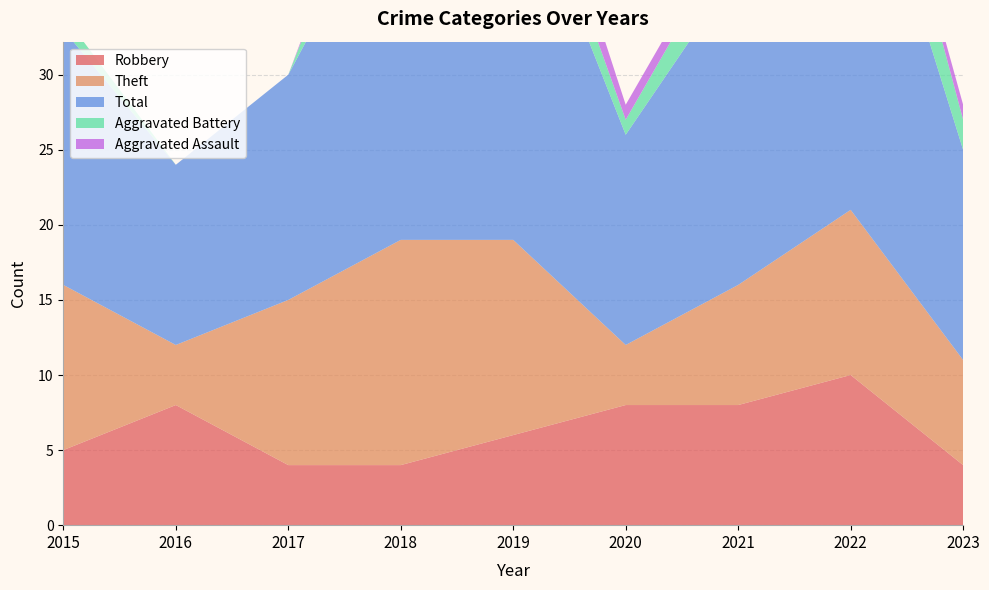

Reading left to right, transcribe all the data shown in this chart.

Robbery: 5	8	4	4	6	8	8	10	4
Theft: 11	4	11	15	13	4	8	11	7
Total: 17	12	15	25	26	14	21	28	14
Aggravated Battery: 1	0	0	5	3	1	3	6	2
Aggravated Assault: 0	0	0	1	3	1	1	0	1